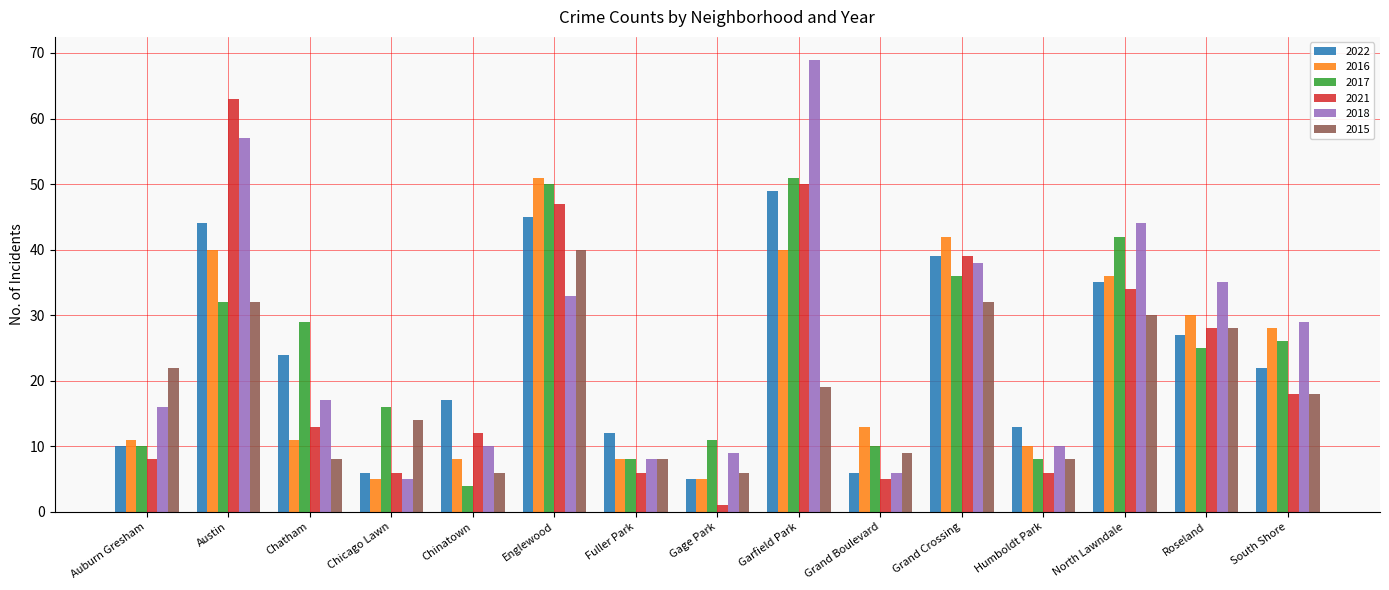

What is the difference between the second highest and minimum values in the 2022 series?

40